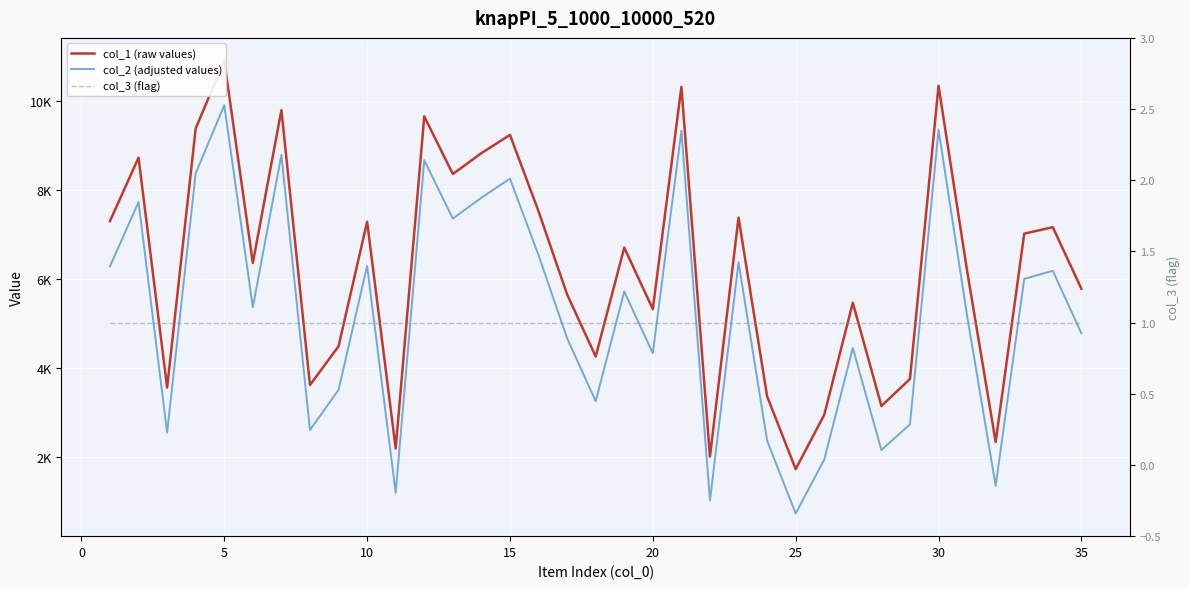

True or false: col_1 (raw values) and col_2 (adjusted values) cross at least once.

False